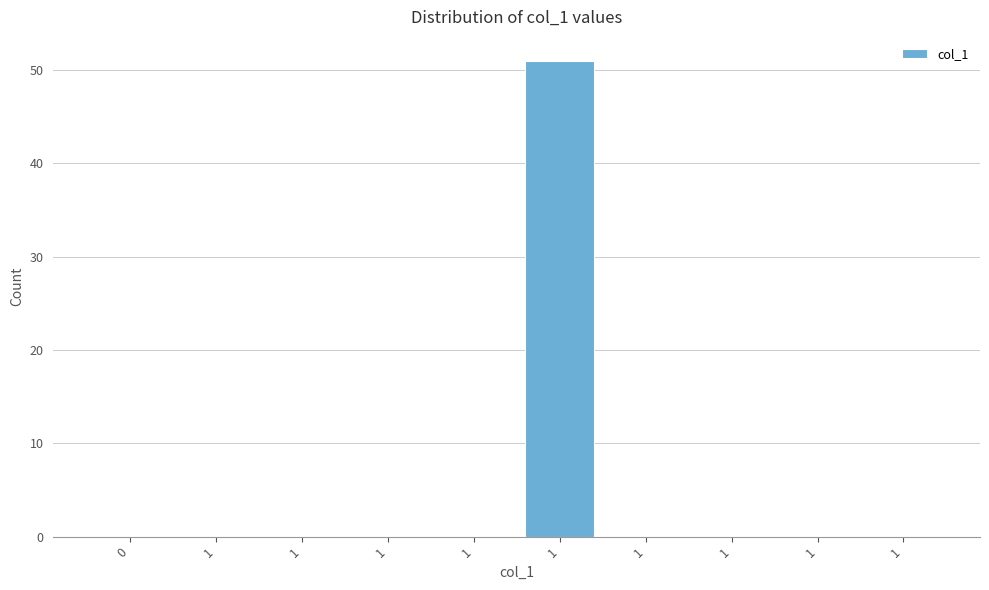

Are the bars horizontal?

No